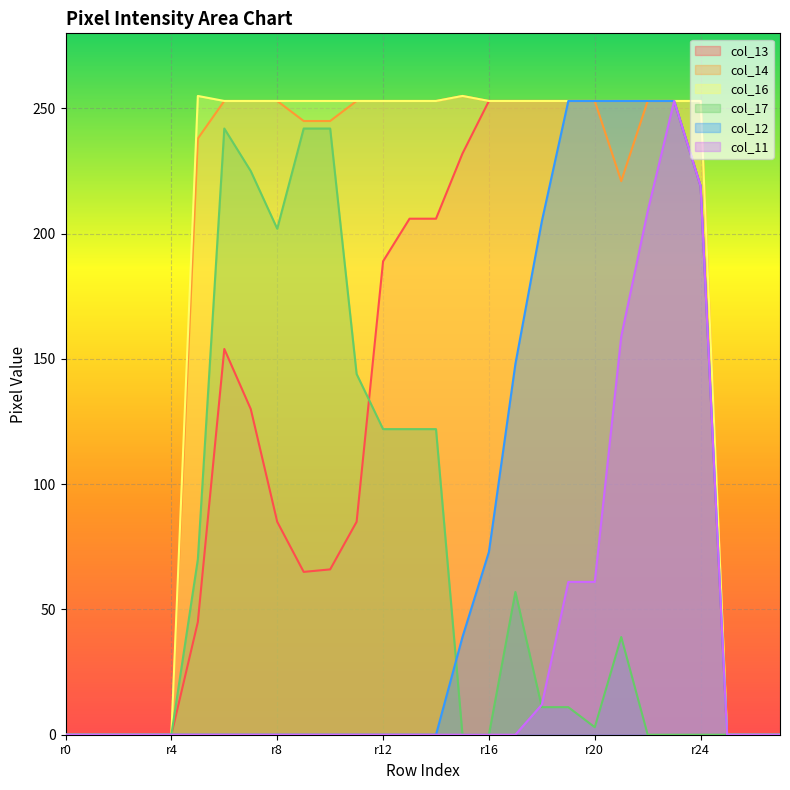

The col_14 series shows 134 at r8. True or false?

False